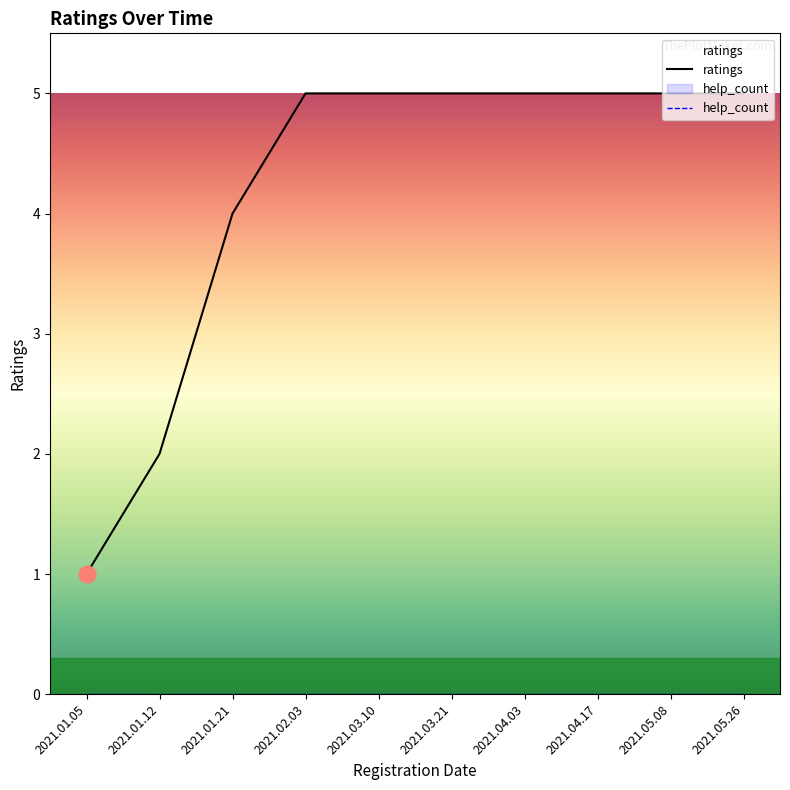

How many lines are shown in the chart?

2